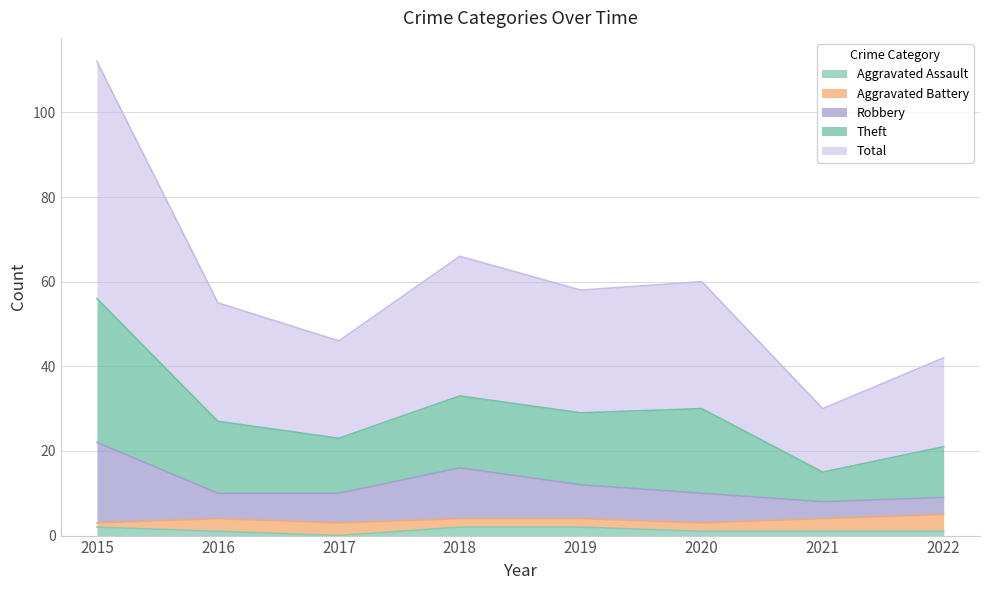

The Robbery series shows 17 at 2020. True or false?

False